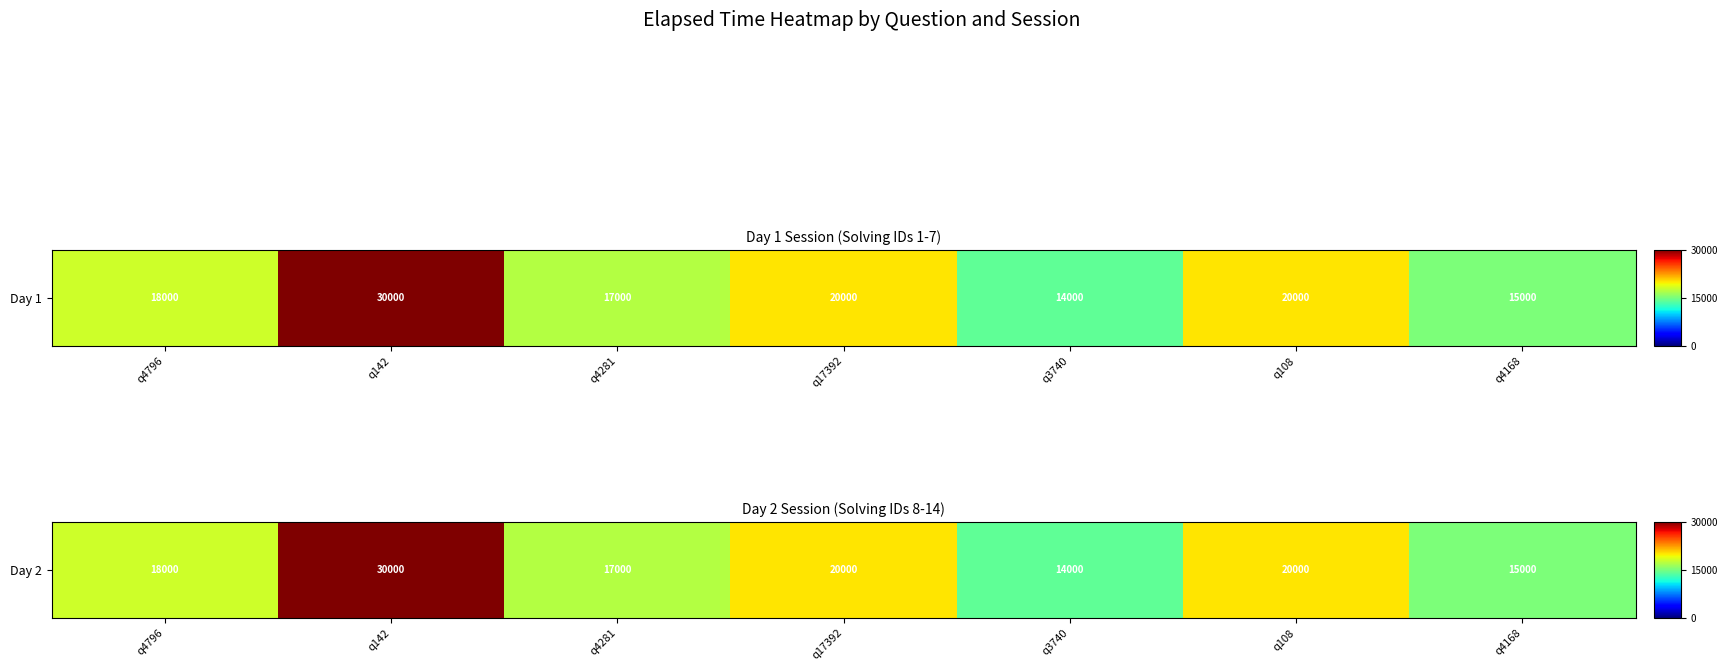

Reading left to right, list all the values displayed in this chart.

q4796=18000	q142=30000	q4281=17000	q17392=20000	q3740=14000	q108=20000	q4168=15000